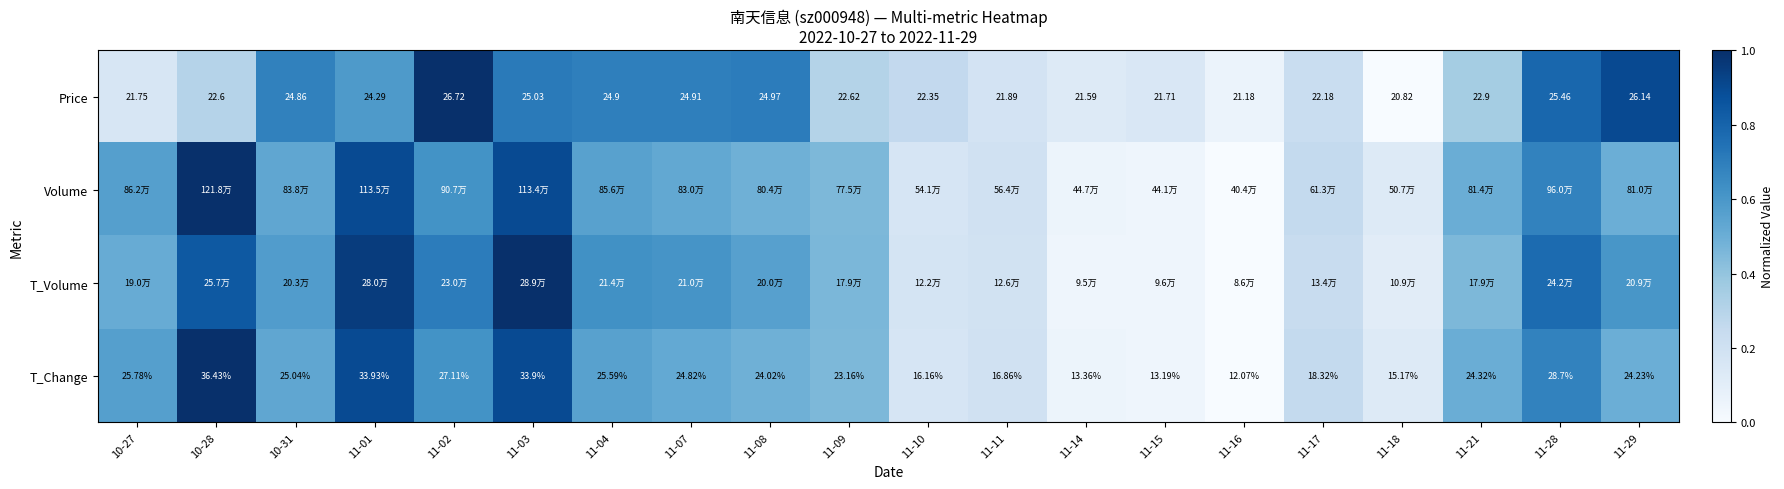

The T_Volume series shows 0.1 at 11-15. True or false?

False